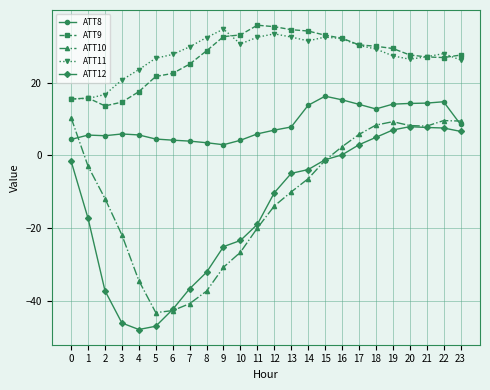

Where does the ATT11 series first go above 29?

7